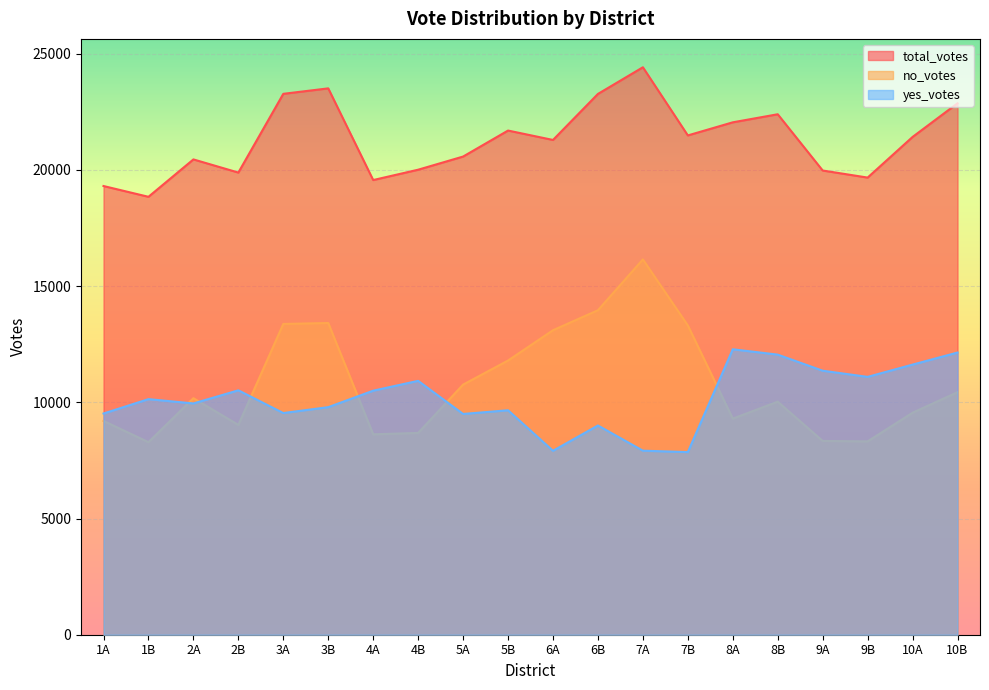

What is the total value across all series at 6A?

42305